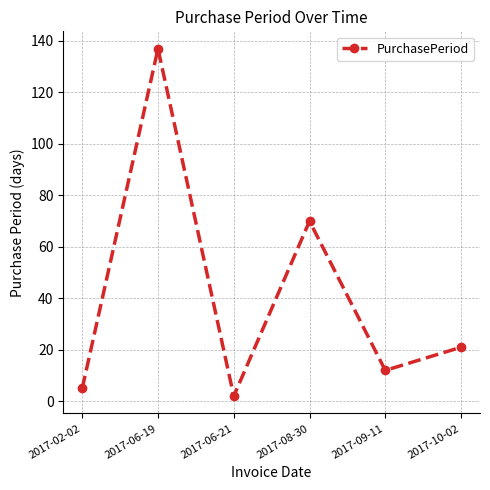

True or false: the data shows 21 at 2017-10-02.

True